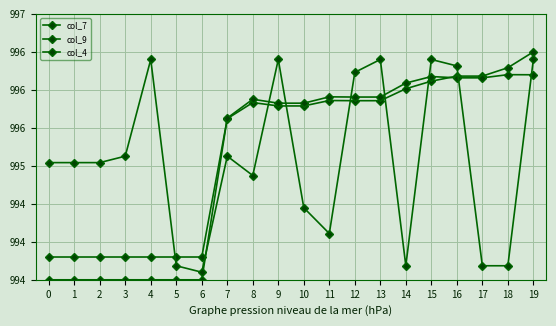

Rank the series by their maximum value, from lowest to highest.

col_9, col_4, col_7